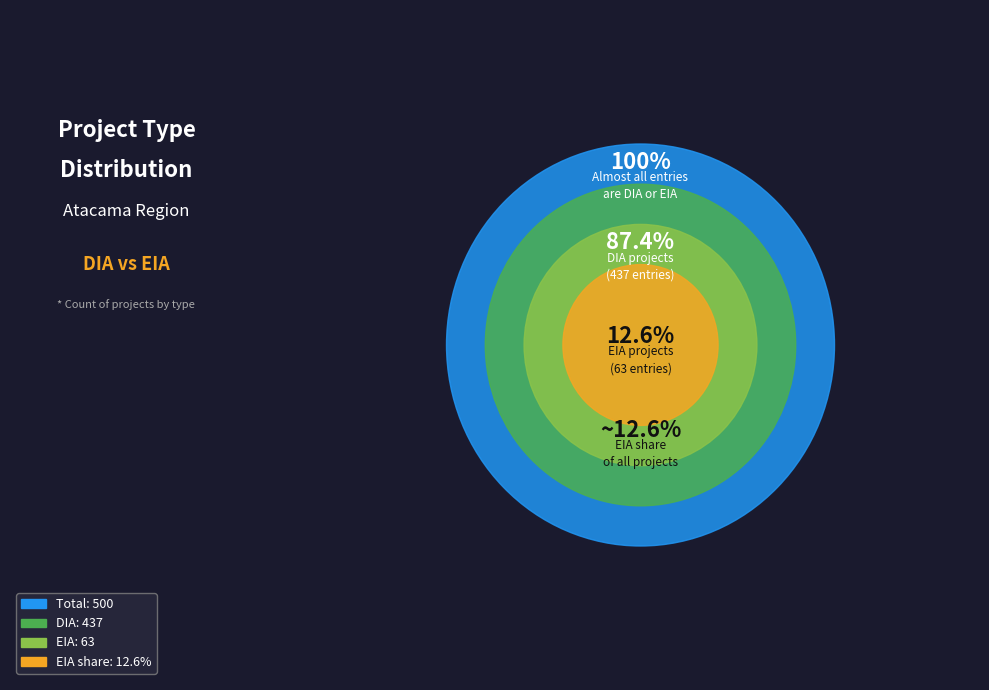

Is the sum of DIA and EIA greater than half?

Yes